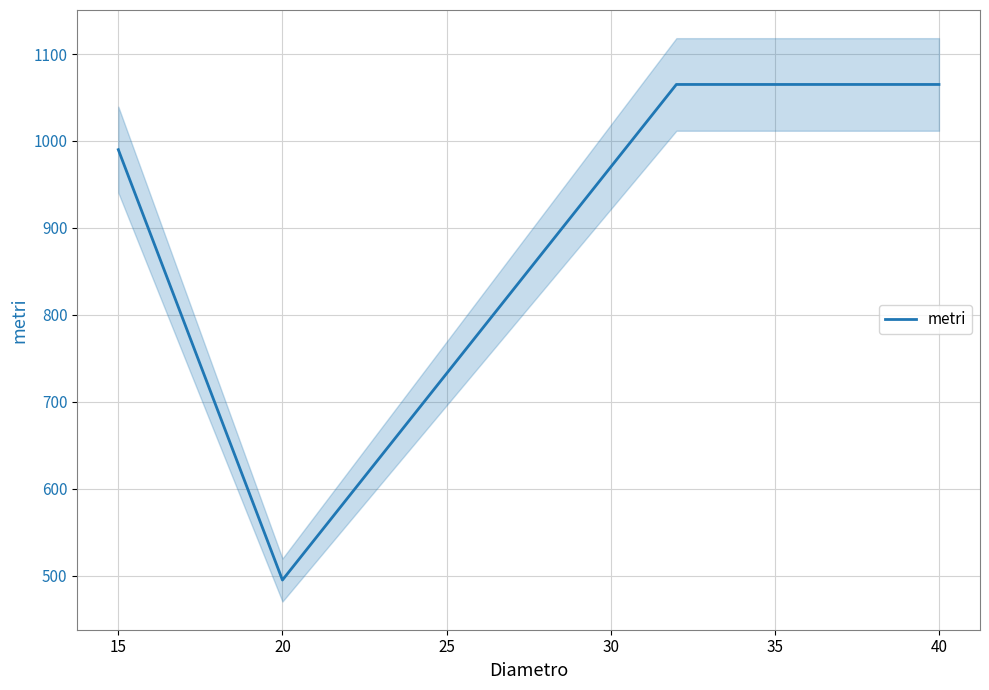

True or false: there are more than 1 points higher than both neighbors.

False